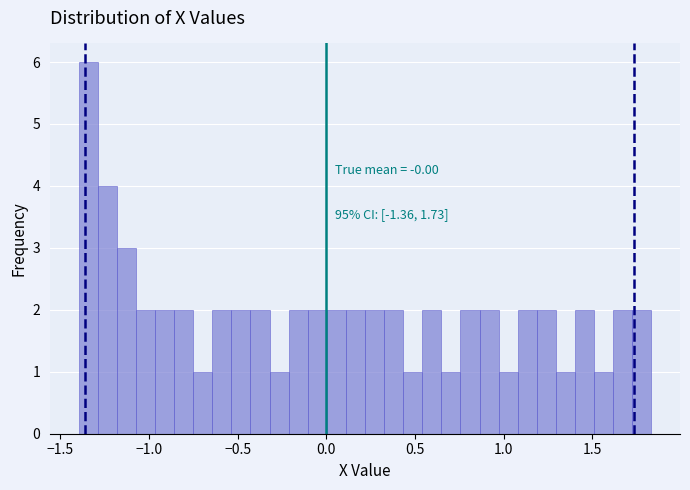

Read against the x-axis, roughly where is the centre of the tallest bar?

-1.35